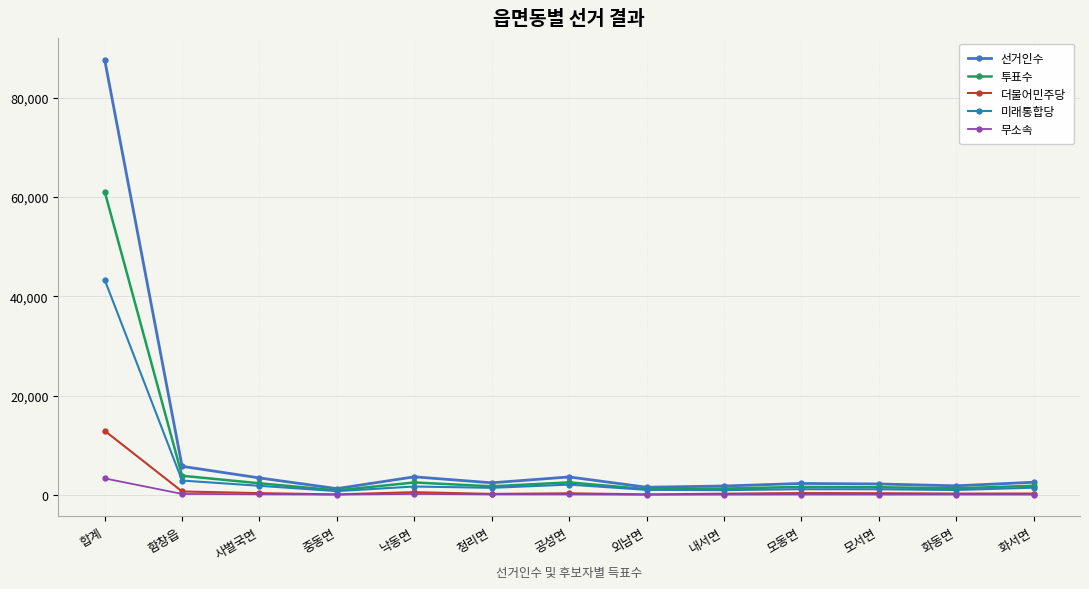

How many values in the 선거인수 series are below 2421?

6